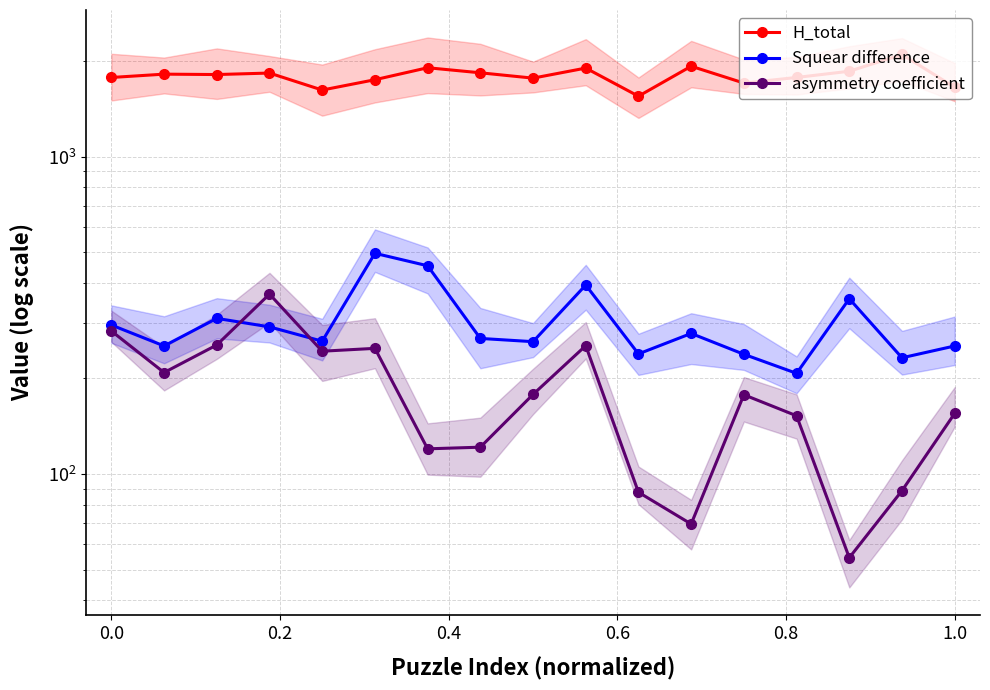

How many interior local valleys does the asymmetry coefficient series have?

5